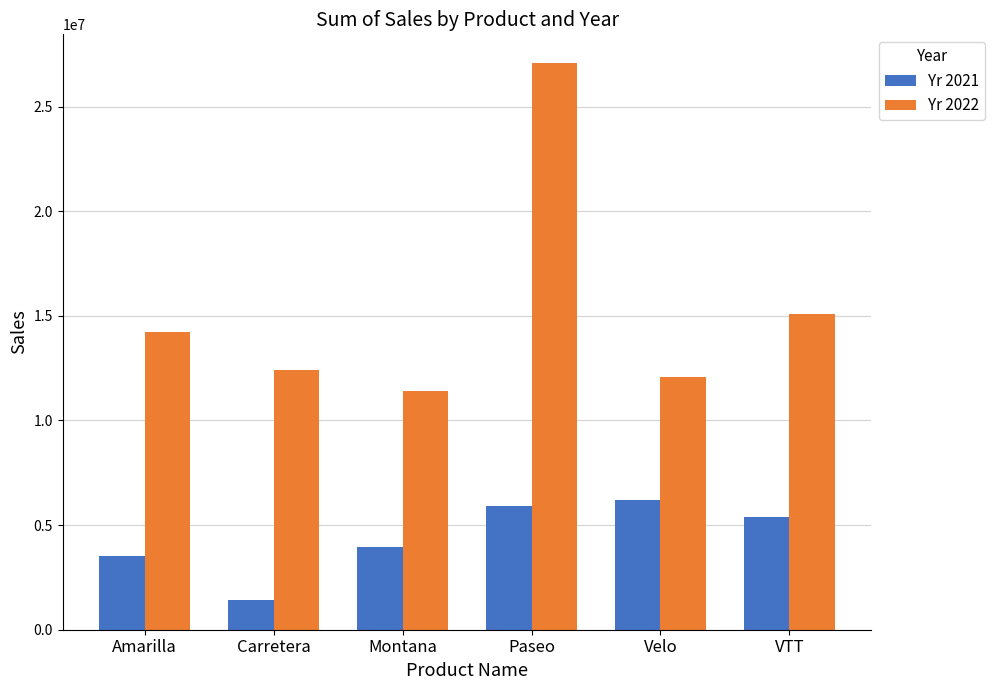

Where does the Yr 2022 series first go above 14227983?

Amarilla